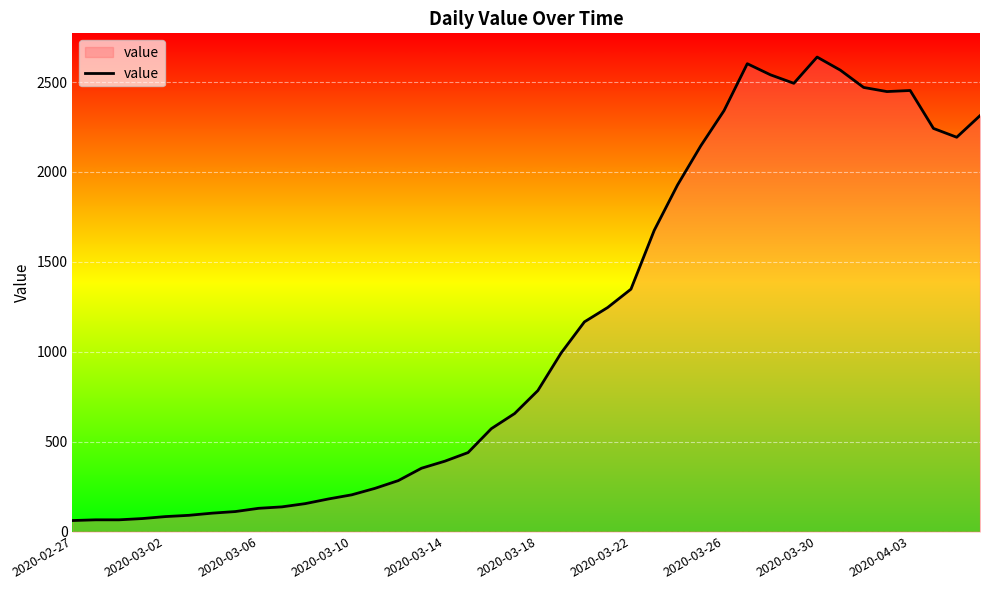

Does the chart display data point markers on the line(s)?

No